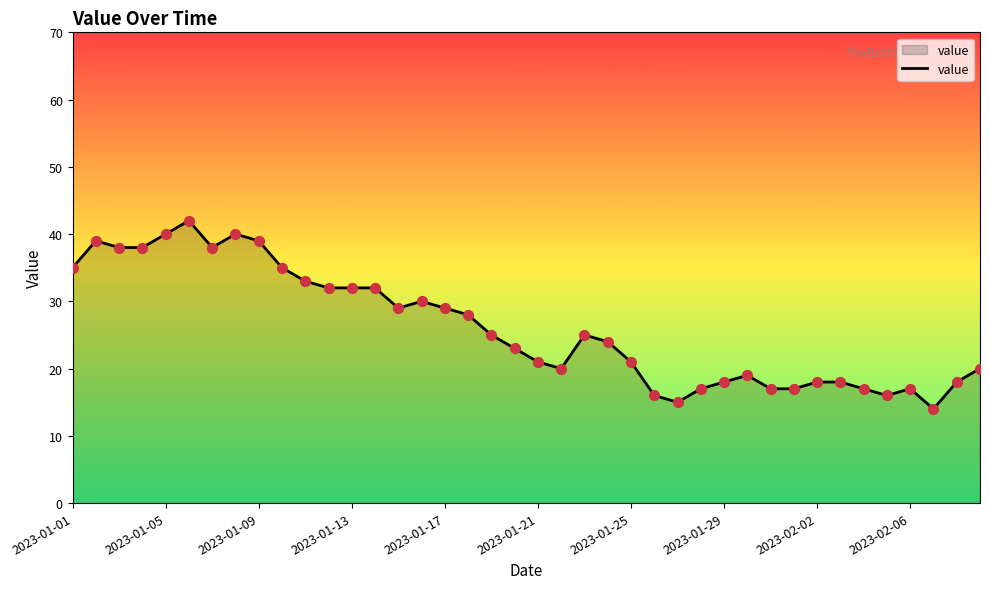

What is the minimum value shown in the chart?

14